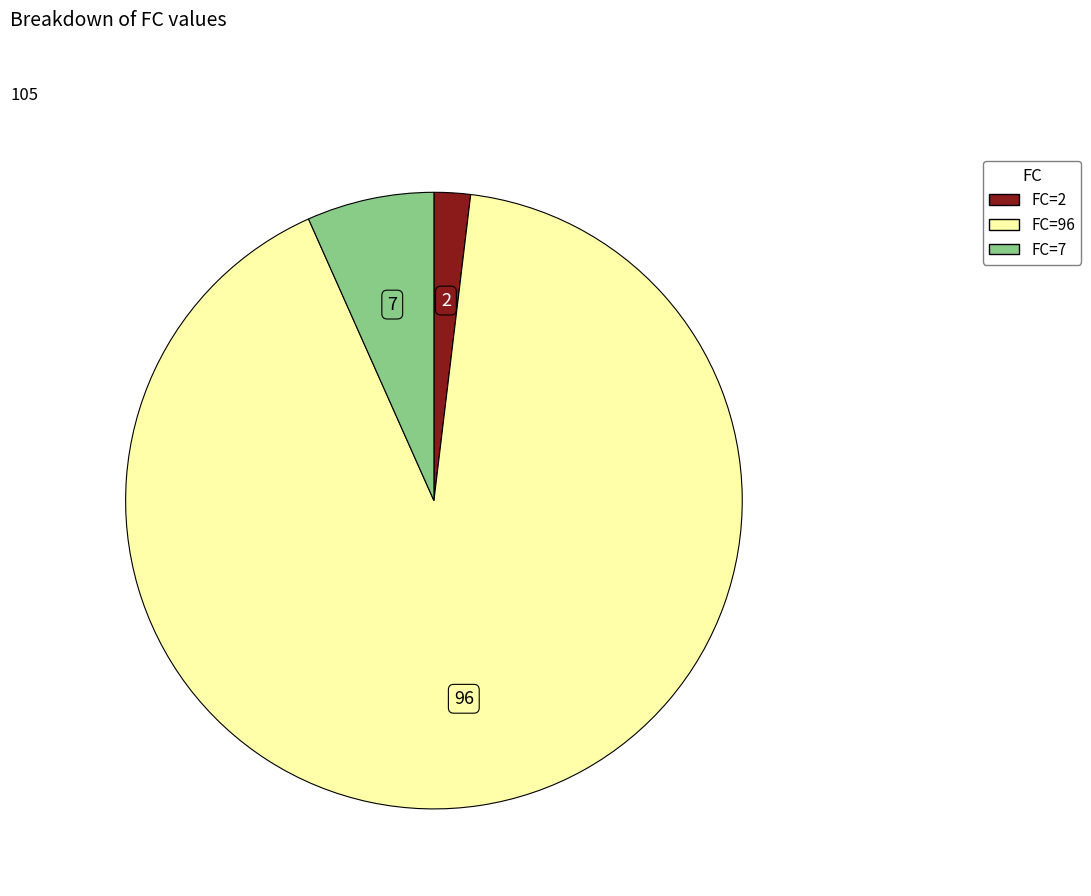

Is there any slice that represents more than half of the pie?

Yes